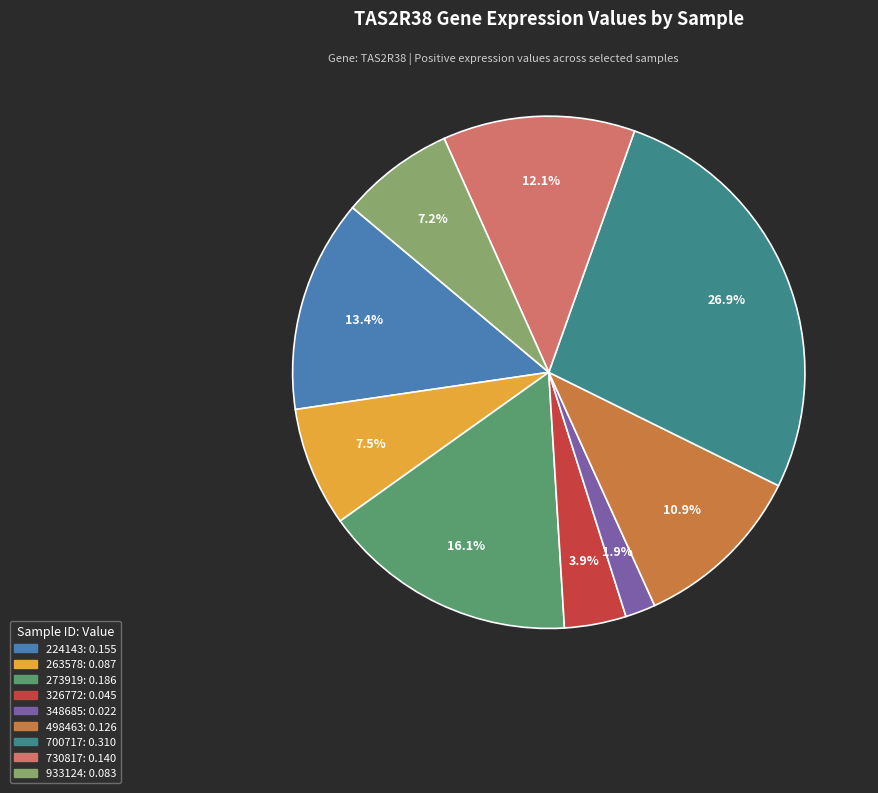

How many slices are in this pie chart?

9